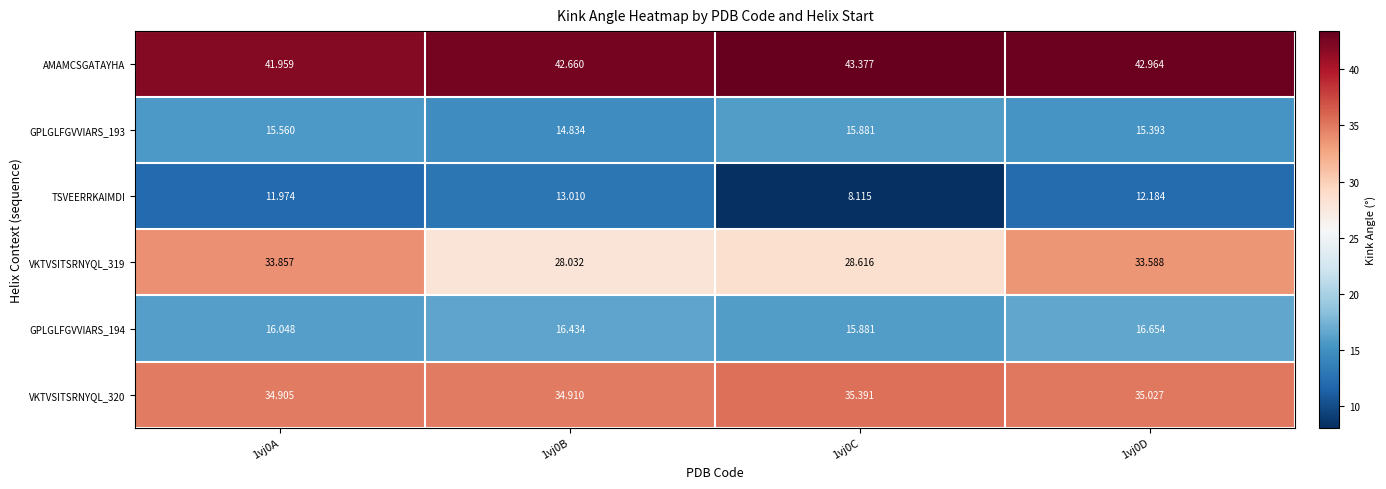

Which label corresponds to the largest value in the chart?

1vj0C